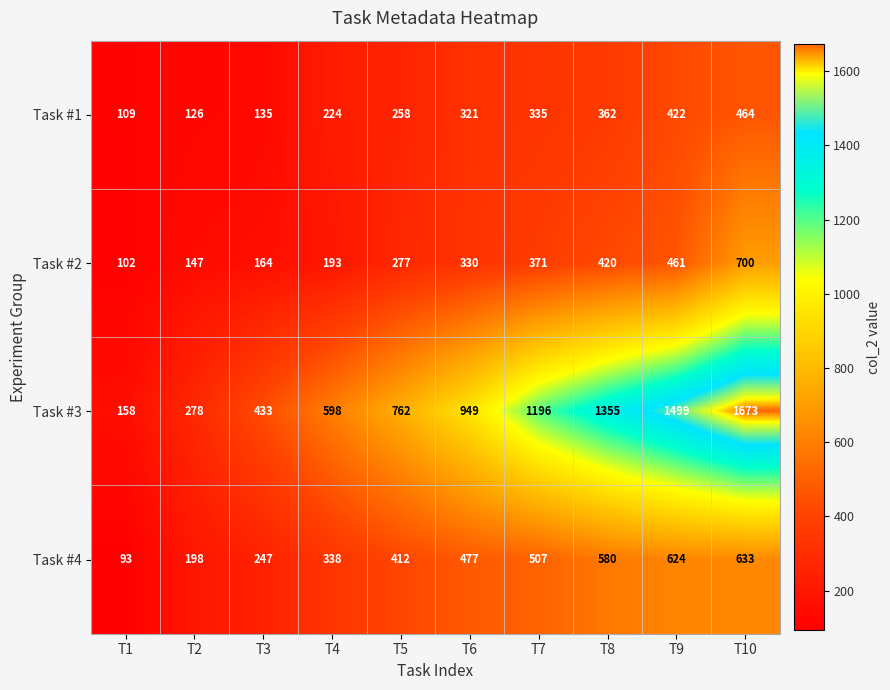

Count the number of data series in this chart.

4